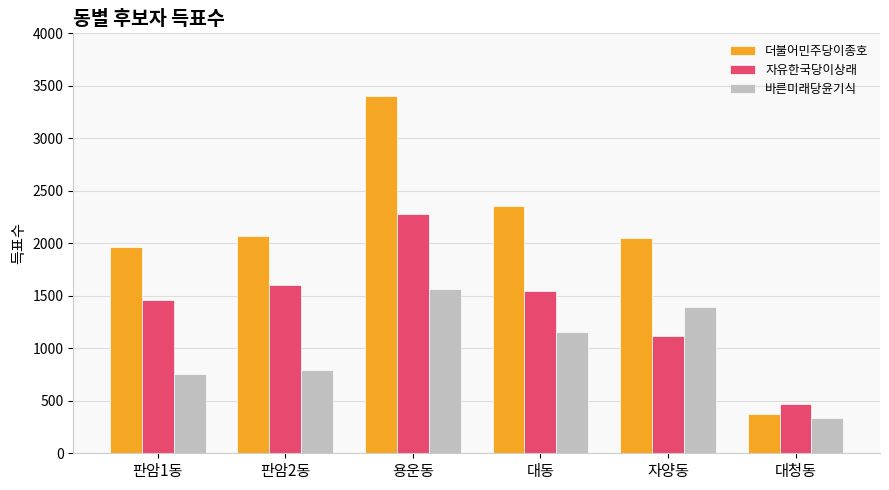

Which series has the widest spread of values?

더불어민주당이종호